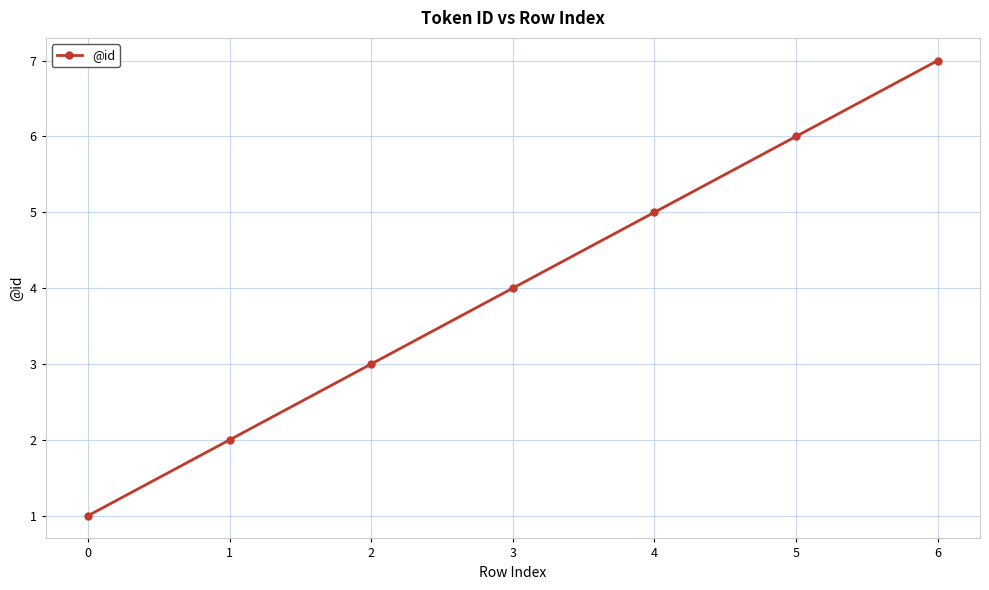

List the labels in order of value, smallest first.

0, 1, 2, 3, 4, 5, 6